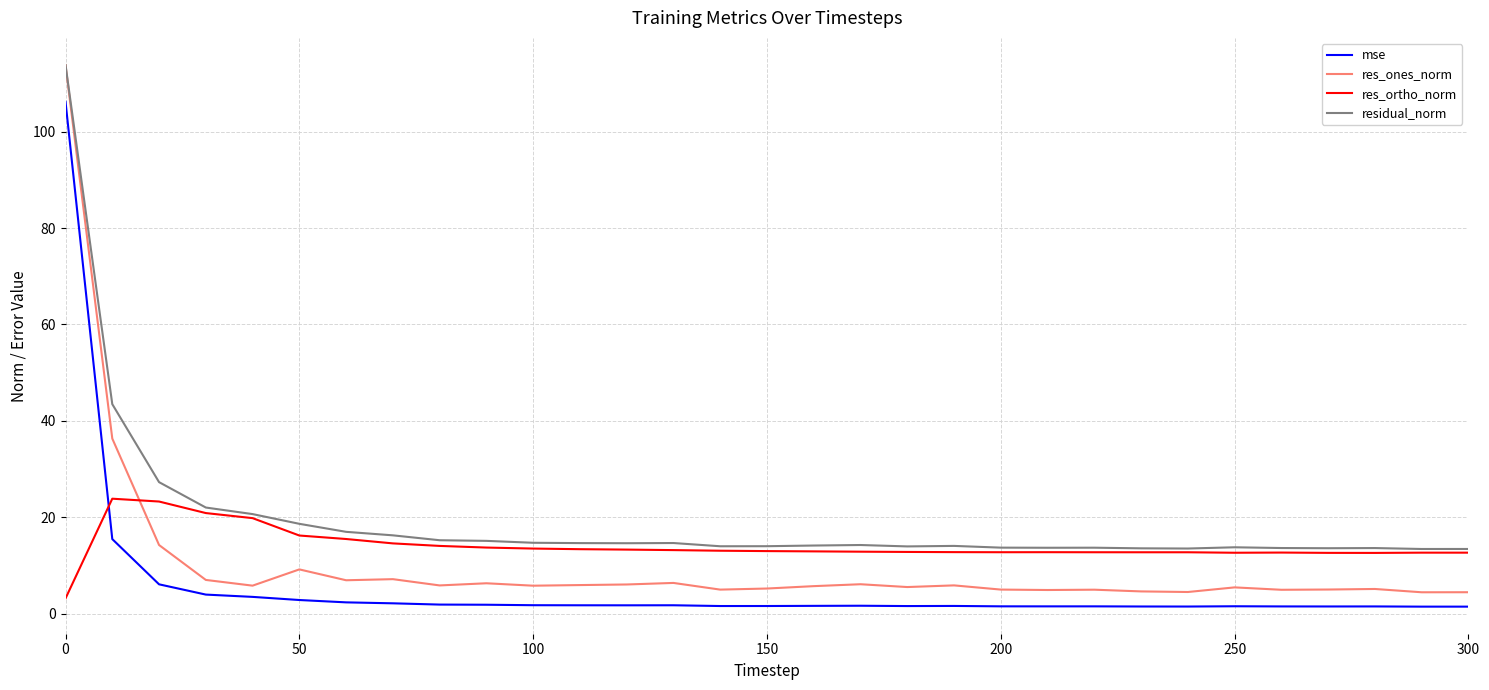

True or false: mse and residual_norm cross at least once.

False